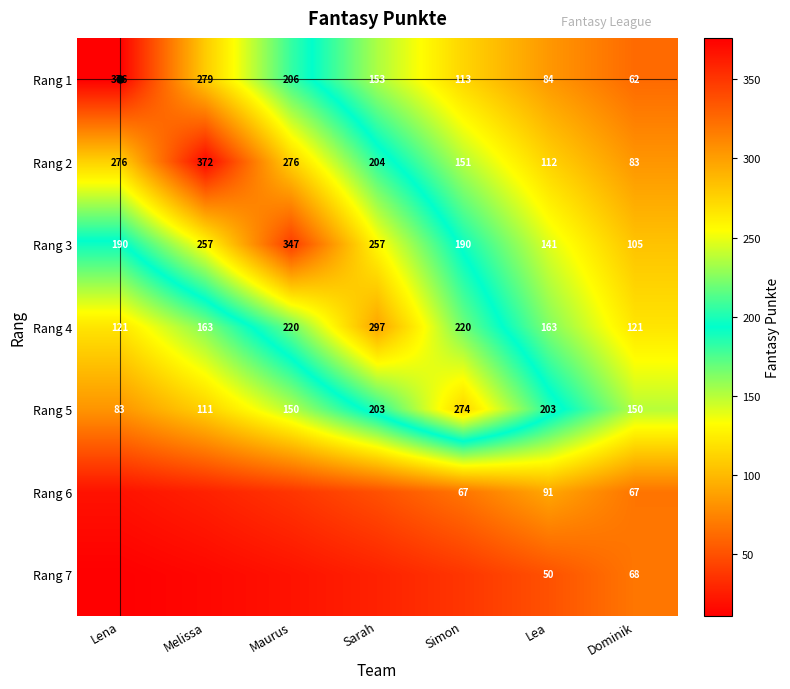

At which label is Rang 1 closest to 219?

Maurus